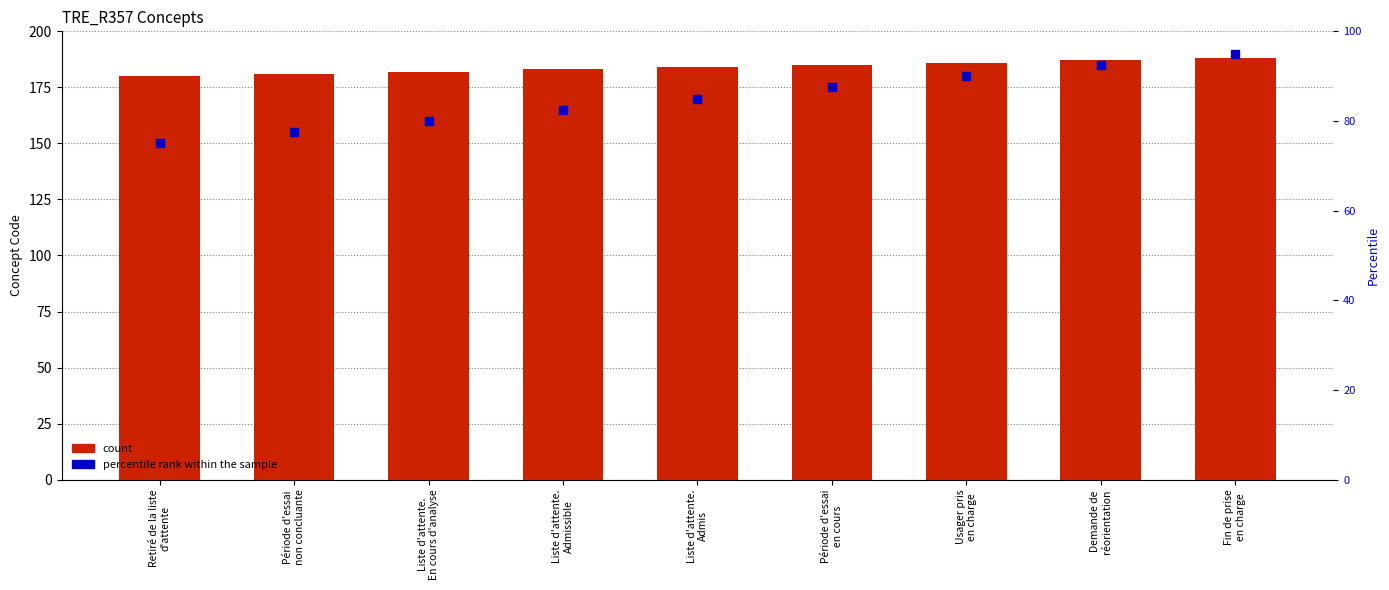

Which series has the largest total across all categories?

count